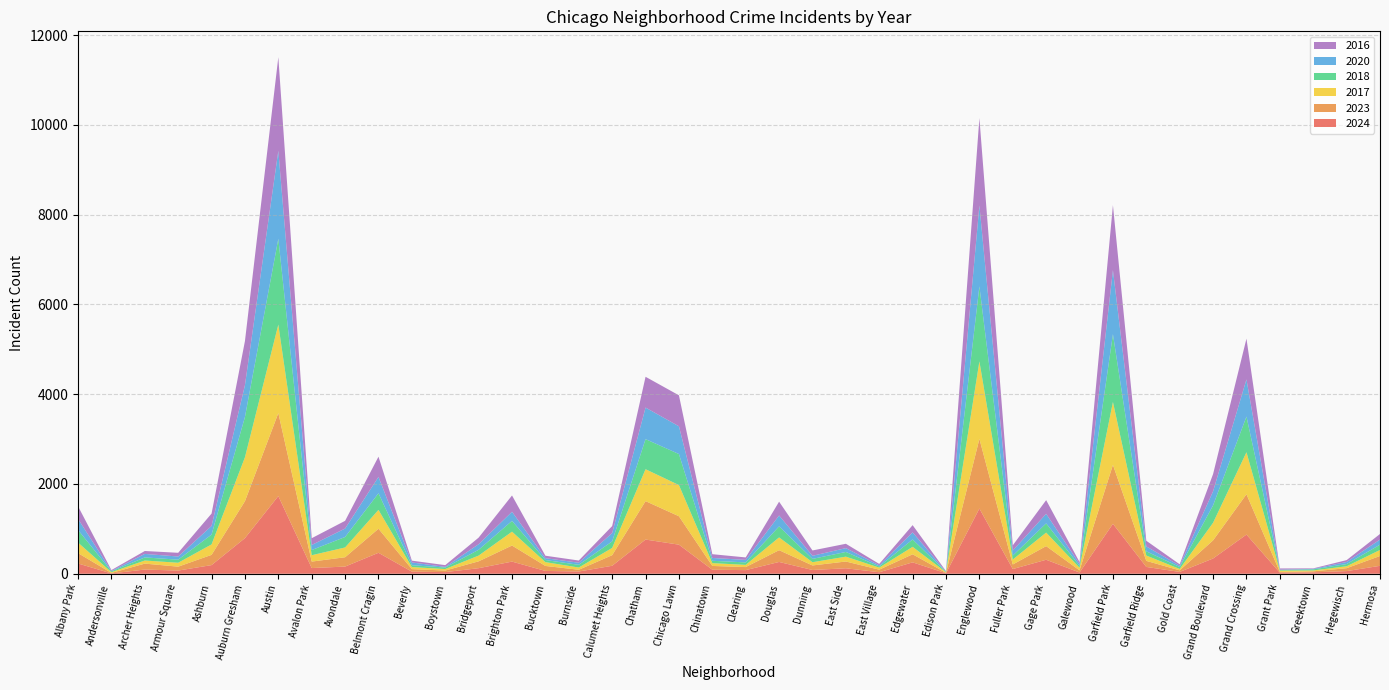

Reading right to left, extract all data points from this chart.

2024: Hermosa=177	Hegewisch=59	Greektown=32	Grant Park=24	Grand Crossing=873	Grand Boulevard=340	Gold Coast=41	Garfield Ridge=152	Garfield Park=1113	Galewood=28	Gage Park=312	Fuller Park=105	Englewood=1453	Edison Park=11	Edgewater=254	East Village=34	East Side=122	Dunning=84	Douglas=263	Clearing=81	Chinatown=90	Chicago Lawn=648	Chatham=762	Calumet Heights=178	Burnside=50	Bucktown=63	Brighton Park=271	Bridgeport=124	Boystown=37	Beverly=47	Belmont Cragin=467	Avondale=160	Avalon Park=127	Austin=1731	Auburn Gresham=794	Ashburn=193	Armour Square=71	Archer Heights=94	Andersonville=7	Albany Park=229
2023: Hermosa=219	Hegewisch=65	Greektown=22	Grant Park=16	Grand Crossing=898	Grand Boulevard=404	Gold Coast=35	Garfield Ridge=135	Garfield Park=1313	Galewood=48	Gage Park=304	Fuller Park=102	Englewood=1552	Edison Park=10	Edgewater=180	East Village=57	East Side=151	Dunning=101	Douglas=262	Clearing=68	Chinatown=84	Chicago Lawn=633	Chatham=856	Calumet Heights=236	Burnside=39	Bucktown=111	Brighton Park=358	Bridgeport=153	Boystown=35	Beverly=56	Belmont Cragin=536	Avondale=208	Avalon Park=144	Austin=1848	Auburn Gresham=823	Ashburn=228	Armour Square=87	Archer Heights=132	Andersonville=11	Albany Park=231
2017: Hermosa=134	Hegewisch=43	Greektown=20	Grant Park=30	Grand Crossing=936	Grand Boulevard=392	Gold Coast=31	Garfield Ridge=119	Garfield Park=1401	Galewood=58	Gage Park=301	Fuller Park=110	Englewood=1726	Edison Park=12	Edgewater=166	East Village=46	East Side=108	Dunning=72	Douglas=285	Clearing=49	Chinatown=63	Chicago Lawn=695	Chatham=711	Calumet Heights=162	Burnside=50	Bucktown=85	Brighton Park=309	Bridgeport=128	Boystown=33	Beverly=46	Belmont Cragin=420	Avondale=218	Avalon Park=142	Austin=1972	Auburn Gresham=978	Ashburn=233	Armour Square=87	Archer Heights=69	Andersonville=17	Albany Park=235
2018: Hermosa=118	Hegewisch=49	Greektown=24	Grant Park=15	Grand Crossing=794	Grand Boulevard=388	Gold Coast=43	Garfield Ridge=94	Garfield Park=1510	Galewood=42	Gage Park=205	Fuller Park=87	Englewood=1672	Edison Park=9	Edgewater=164	East Village=26	East Side=105	Dunning=74	Douglas=246	Clearing=55	Chinatown=52	Chicago Lawn=691	Chatham=670	Calumet Heights=145	Burnside=60	Bucktown=47	Brighton Park=240	Bridgeport=129	Boystown=34	Beverly=41	Belmont Cragin=370	Avondale=233	Avalon Park=115	Austin=1912	Auburn Gresham=898	Ashburn=218	Armour Square=69	Archer Heights=69	Andersonville=19	Albany Park=281
2020: Hermosa=114	Hegewisch=46	Greektown=11	Grant Park=7	Grand Crossing=828	Grand Boulevard=313	Gold Coast=28	Garfield Ridge=109	Garfield Park=1426	Galewood=43	Gage Park=213	Fuller Park=112	Englewood=1801	Edison Park=5	Edgewater=157	East Village=24	East Side=85	Dunning=69	Douglas=242	Clearing=56	Chinatown=63	Chicago Lawn=618	Chatham=703	Calumet Heights=185	Burnside=47	Bucktown=41	Brighton Park=203	Bridgeport=124	Boystown=14	Beverly=62	Belmont Cragin=364	Avondale=188	Avalon Park=113	Austin=1959	Auburn Gresham=708	Ashburn=193	Armour Square=70	Archer Heights=78	Andersonville=8	Albany Park=246
2016: Hermosa=124	Hegewisch=42	Greektown=11	Grant Park=26	Grand Crossing=908	Grand Boulevard=384	Gold Coast=33	Garfield Ridge=126	Garfield Park=1448	Galewood=42	Gage Park=305	Fuller Park=118	Englewood=1948	Edison Park=12	Edgewater=162	East Village=32	East Side=97	Dunning=119	Douglas=308	Clearing=55	Chinatown=84	Chicago Lawn=690	Chatham=686	Calumet Heights=157	Burnside=49	Bucktown=55	Brighton Park=363	Bridgeport=147	Boystown=39	Beverly=40	Belmont Cragin=451	Avondale=172	Avalon Park=151	Austin=2086	Auburn Gresham=983	Ashburn=276	Armour Square=83	Archer Heights=65	Andersonville=20	Albany Park=282